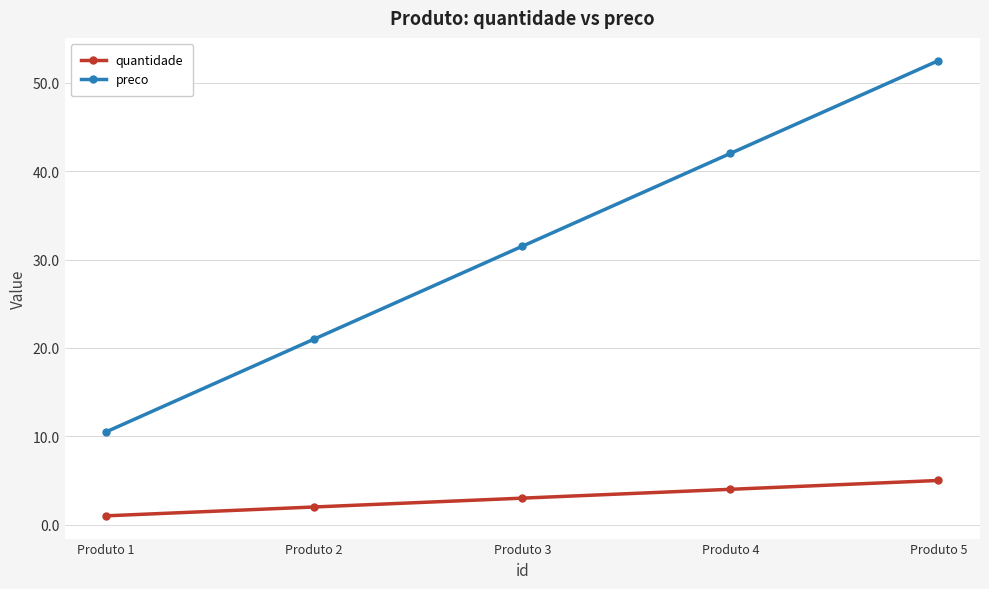

True or false: quantidade has a value of 5.0 at Produto 5.

True